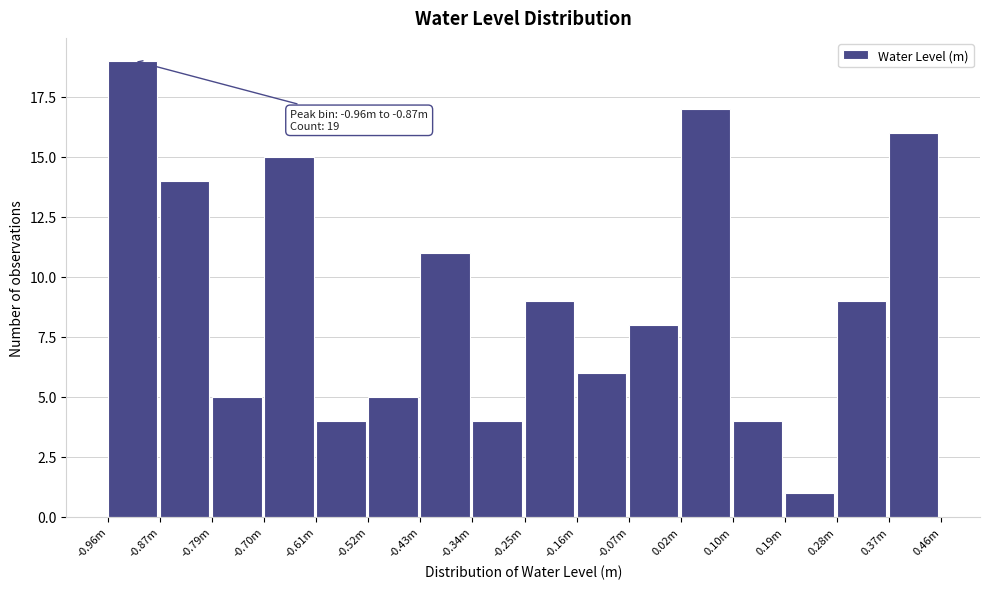

Reading right to left, what are all the values shown in this chart?

0.37m=16	0.28m=9	0.19m=1	0.10m=4	0.02m=17	-0.07m=8	-0.16m=6	-0.25m=9	-0.34m=4	-0.43m=11	-0.52m=5	-0.61m=4	-0.70m=15	-0.79m=5	-0.87m=14	-0.96m=19